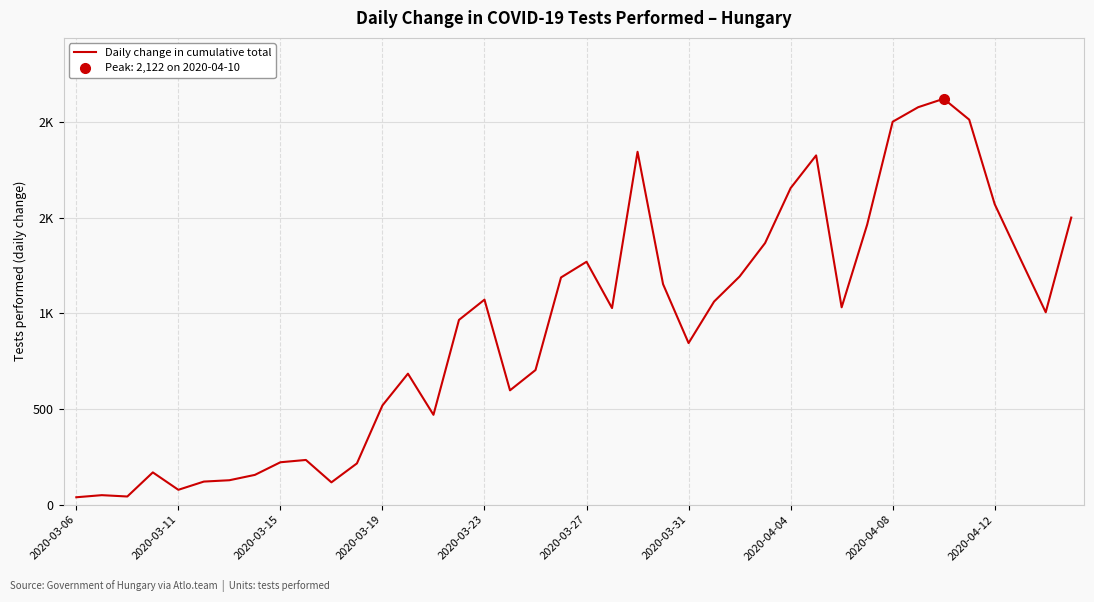

Rank the categories by value from highest to lowest.

34, 33, 35, 32, 22, 29, 28, 36, 39, 31, 27, 37, 20, 26, 19, 23, 16, 25, 30, 21, 38, 15, 24, 18, 13, 17, 12, 14, 2020-04-12, 2020-04-08, 11, 2020-03-19, 2020-04-04, 2020-03-31, 2020-03-27, 10, 2020-03-23, 2020-03-11, 2020-03-15, 2020-03-06